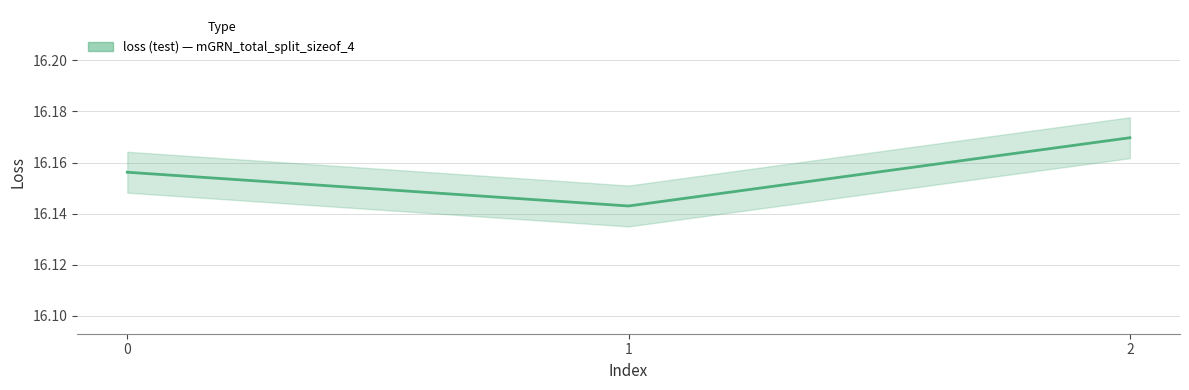

Approximately how many times larger is the value at 0 compared to 2?

1.0